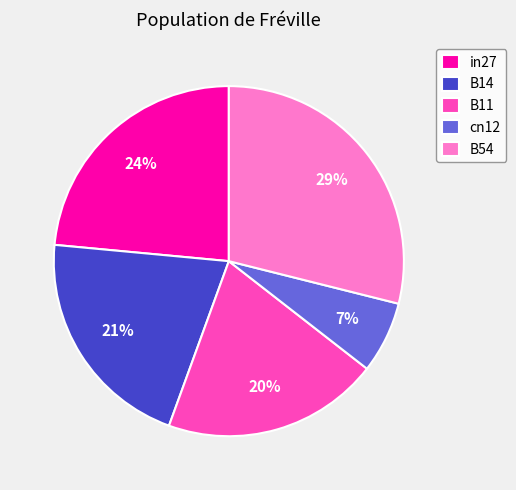

Combined, do B11 and B14 account for over 50%?

No